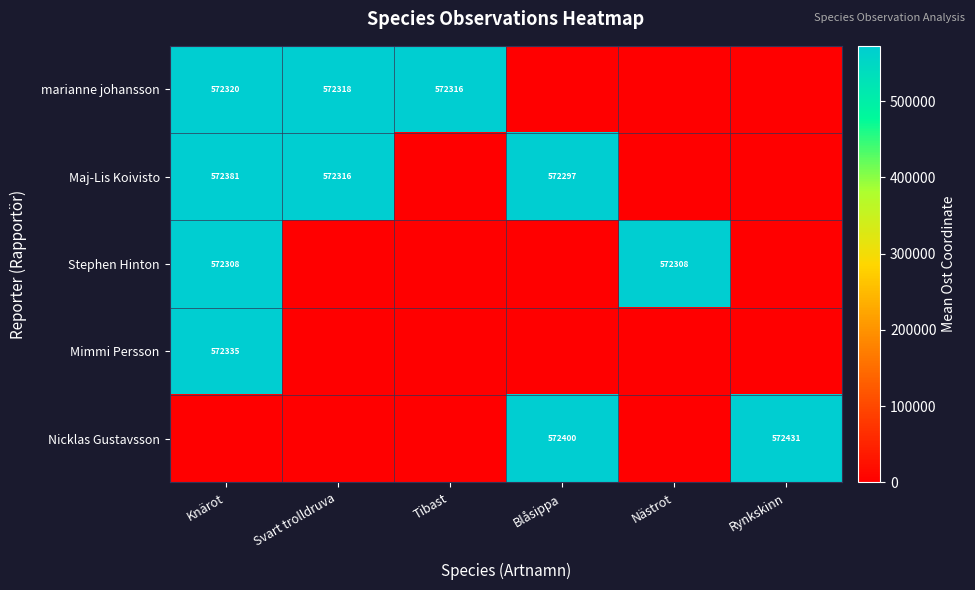

Is the value of marianne johansson at Rynkskinn greater than the value of Maj-Lis Koivisto at Nästrot?

No